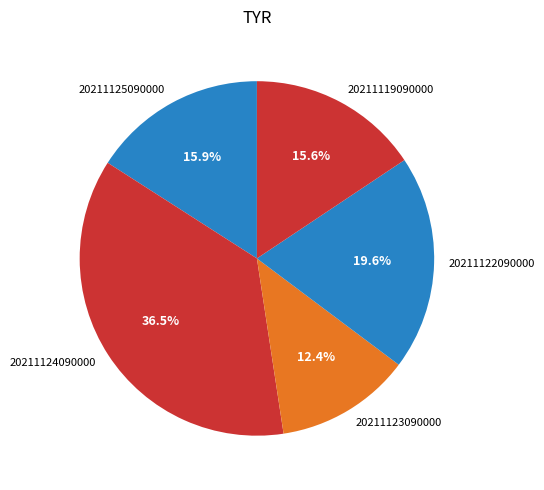

True or false: 20211125090000 accounts for 5% of the total.

False